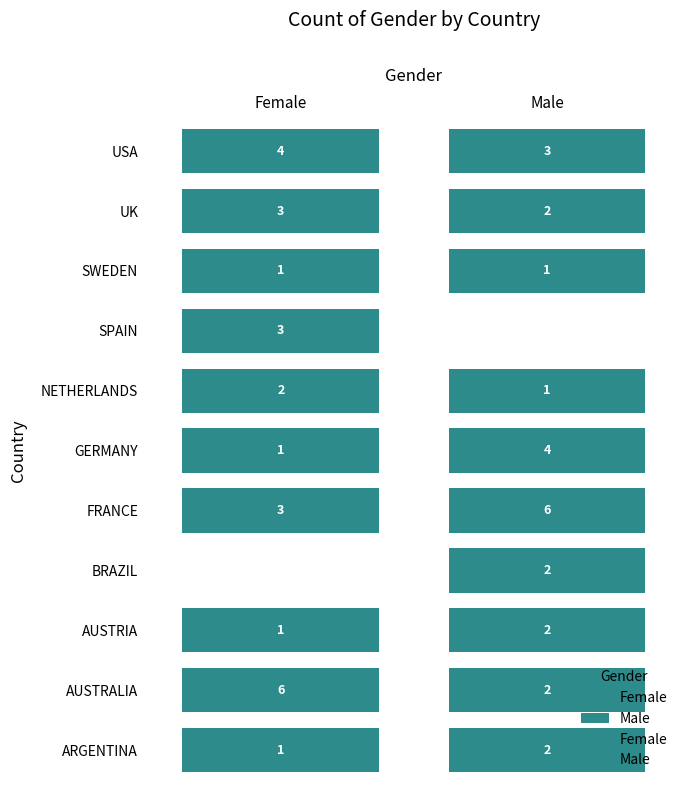

Rank the series at BRAZIL from highest to lowest value.

Male, Female